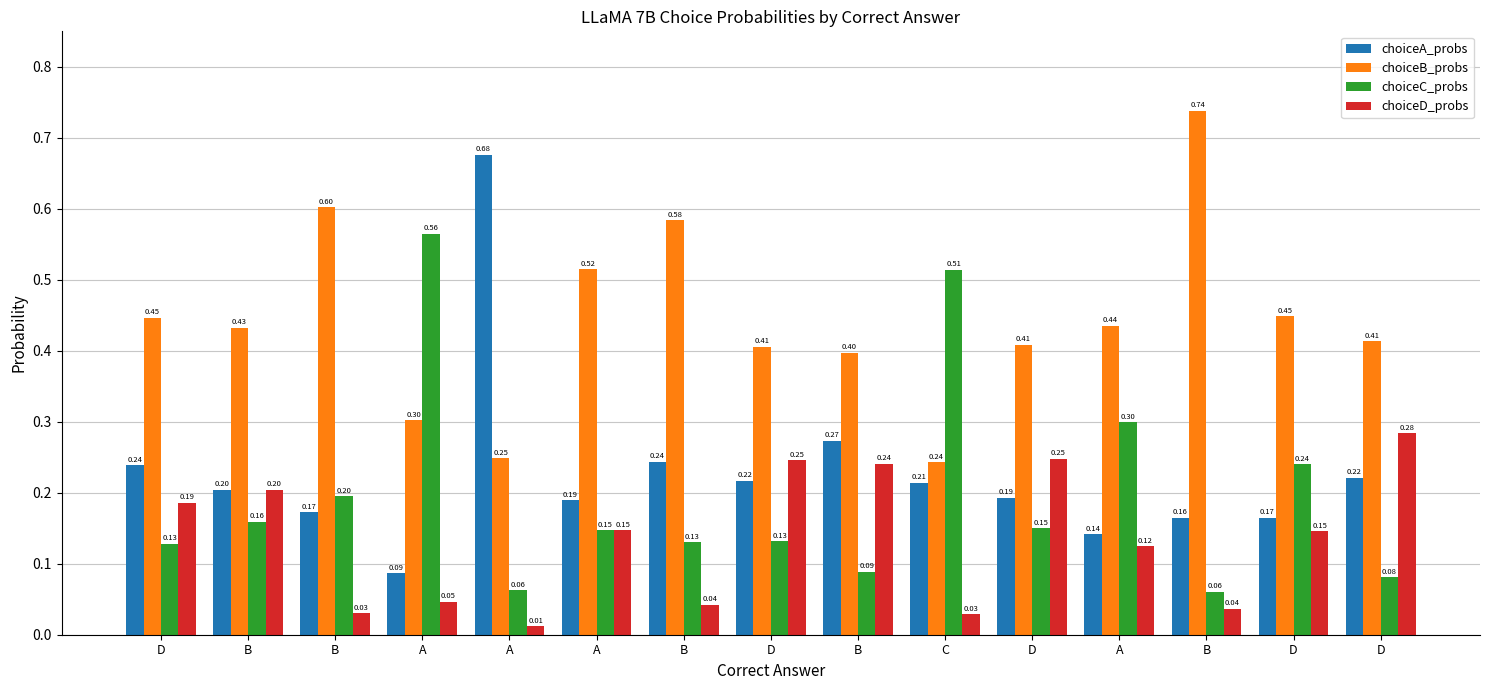

What is the label of the 12th bar from the left?

A